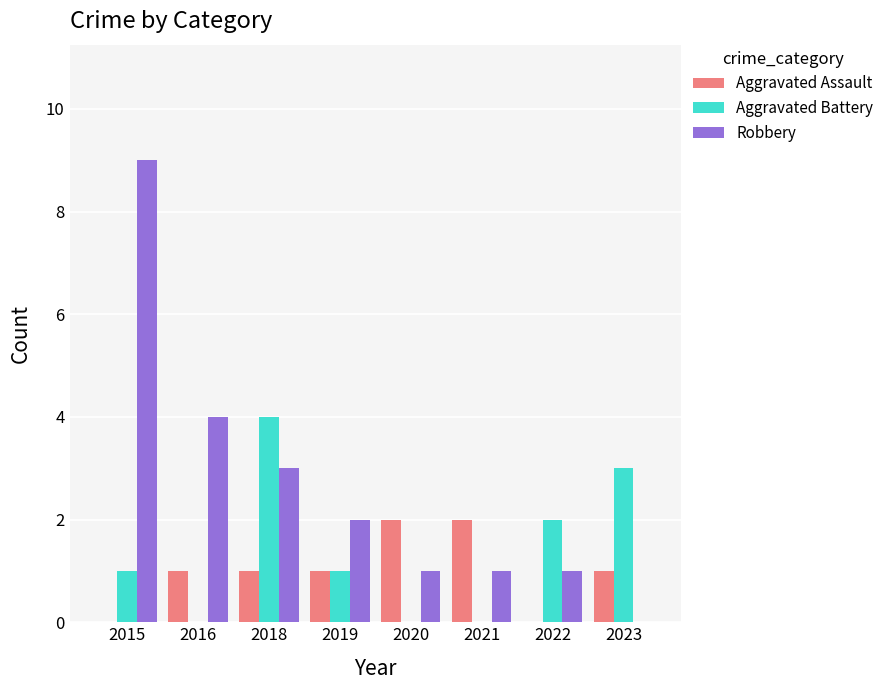

True or false: Aggravated Assault has a value of 1 at 2022.

False